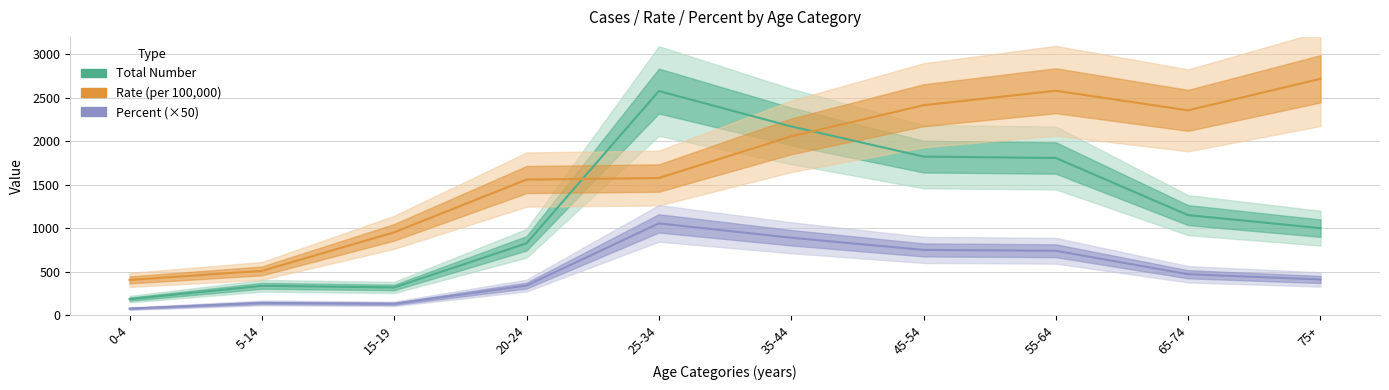

Reading right to left, what are all the values shown in this chart?

Total Number: 1000.0	1150.0	1807.0	1823.0	2170.0	2577.0	826.0	318.0	337.0	184.0
Rate (per 100,000): 2717.9	2355.0	2580.6	2413.7	2056.2	1576.5	1559.1	952.5	508.7	404.5
Percent (×50): 410.0	470.0	740.0	750.0	890.0	1055.0	340.0	130.0	140.0	75.0